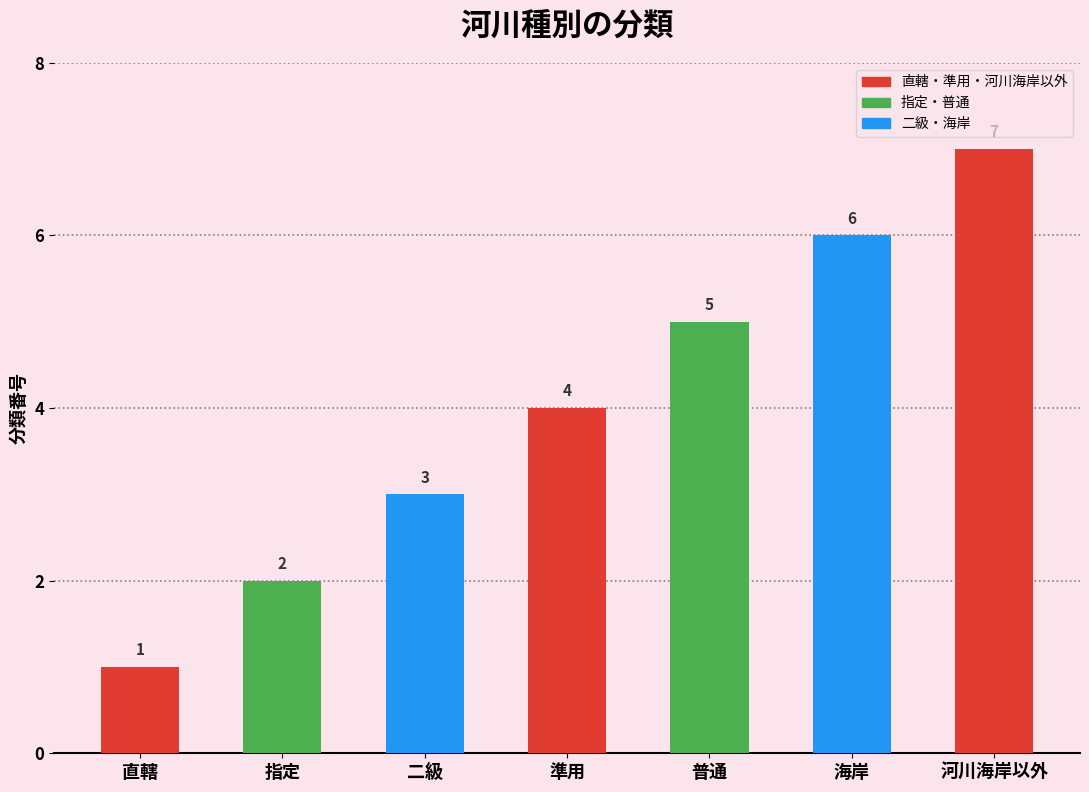

What is the smallest value displayed?

1